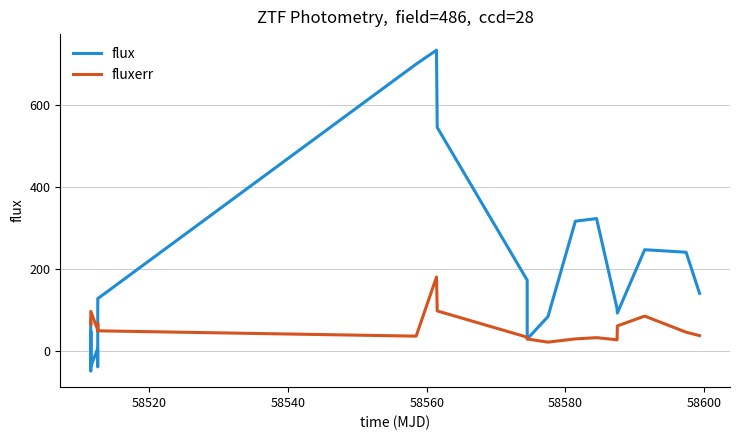

What is the highest value of the fluxerr series?

180.0